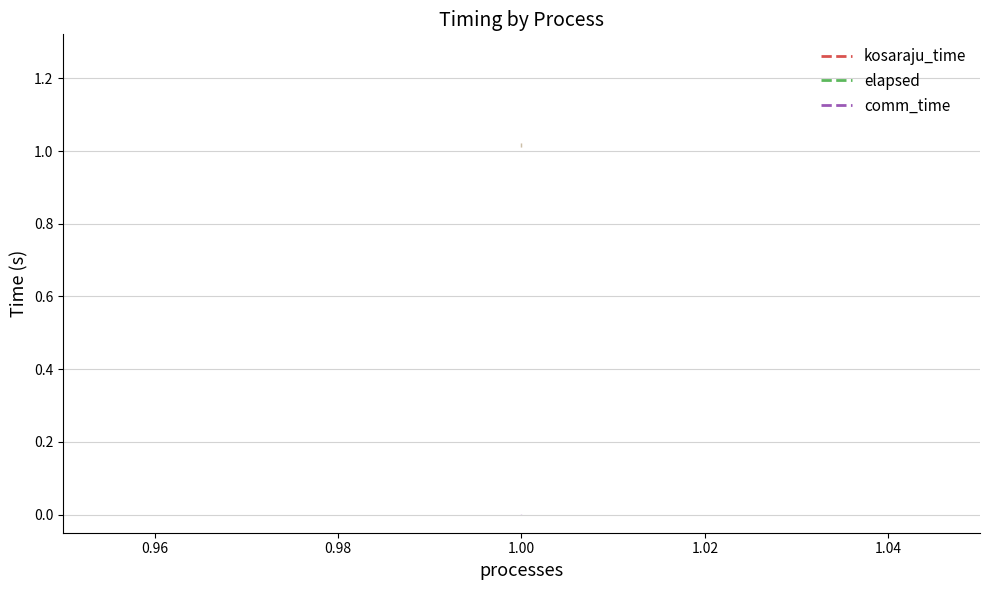

Rank the series by their maximum value, from lowest to highest.

comm_time, kosaraju_time, elapsed